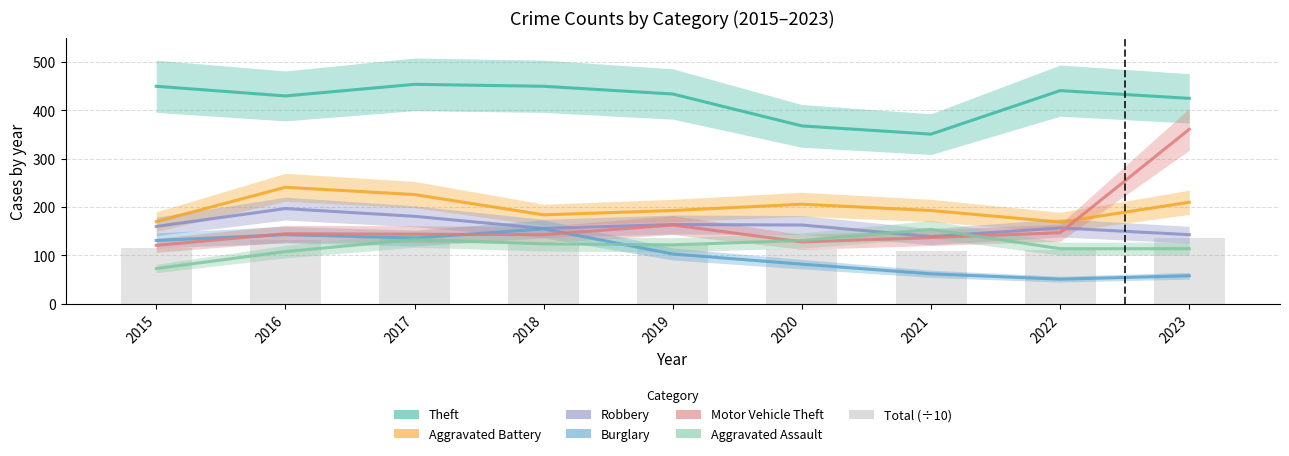

How many data points does each series have?

9